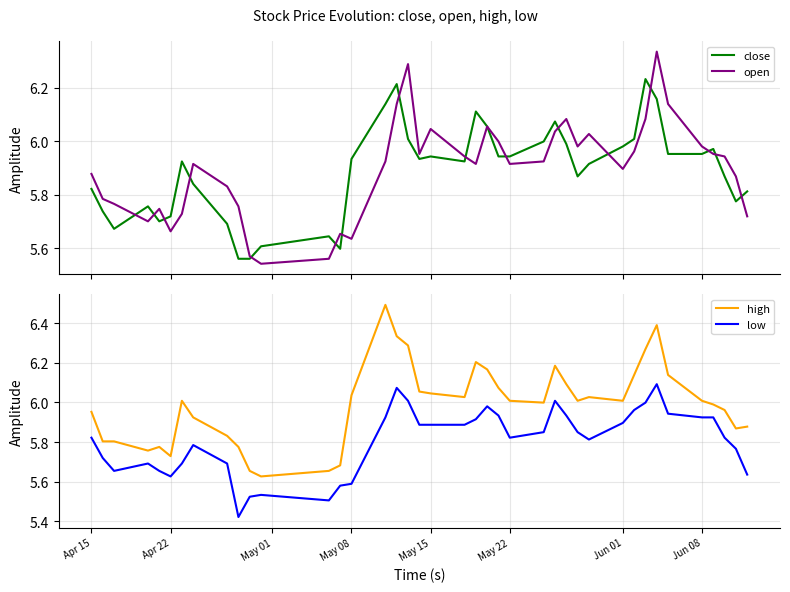

True or false: low and high intersect in this chart.

False